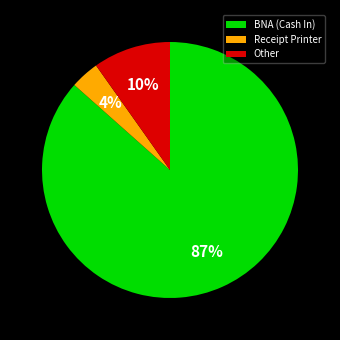

Which category has the smallest portion of the pie?

Receipt Printer